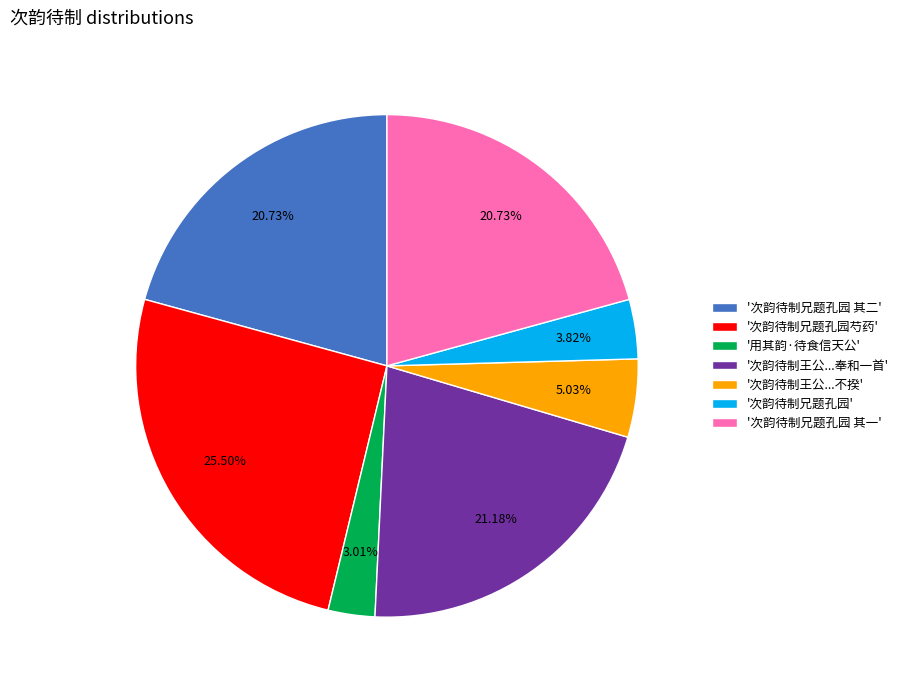

Is there a majority slice in this chart?

No